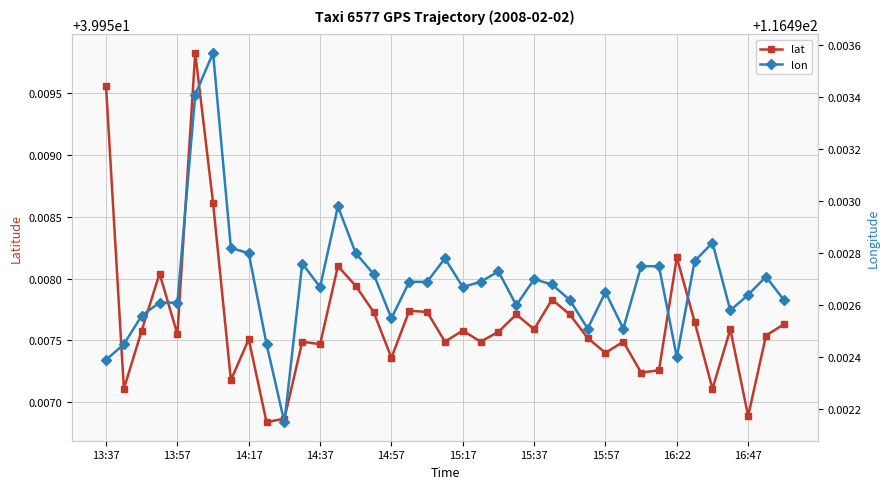

Is this an area chart (filled region under the line)?

No